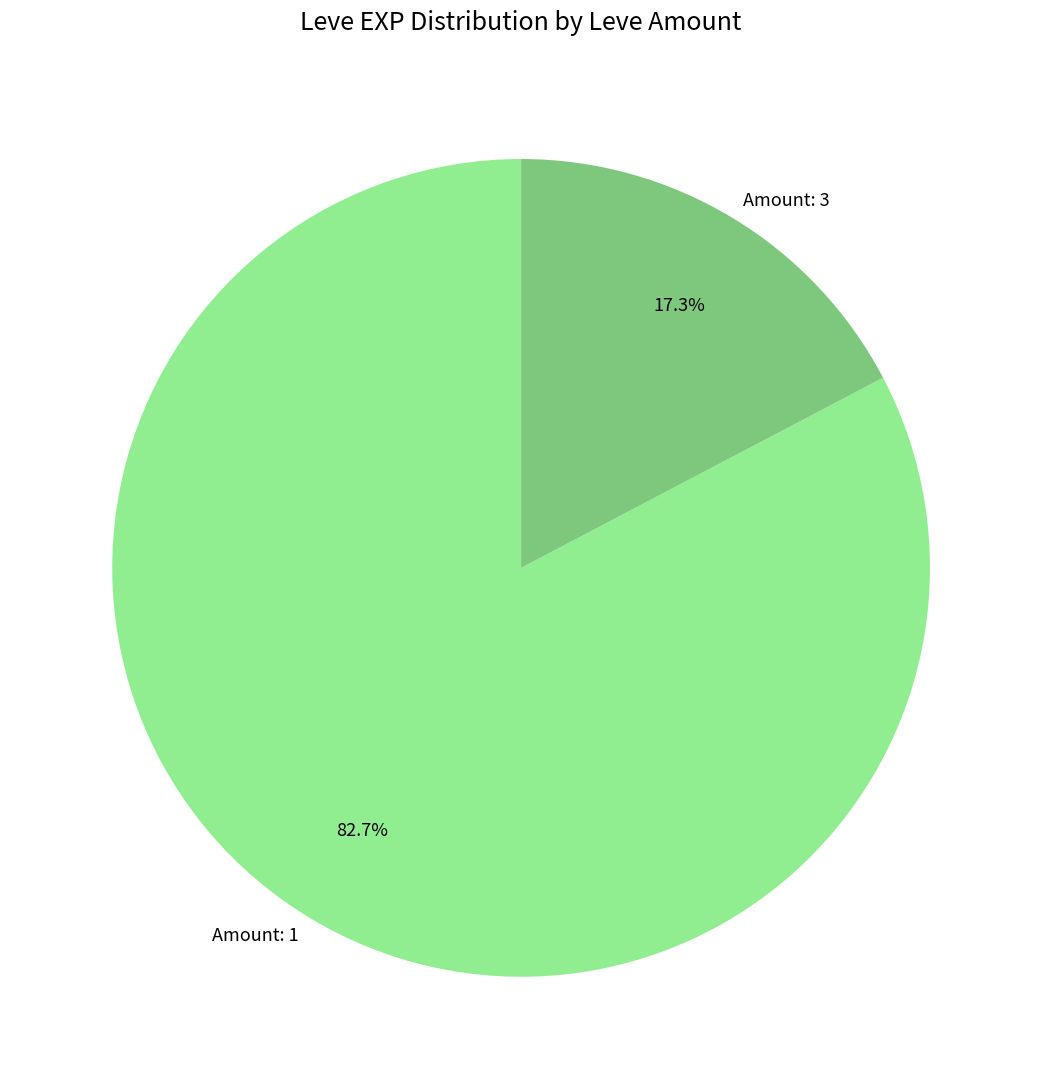

Approximately how many times larger is the value at Amount: 1 compared to Amount: 3?

4.8